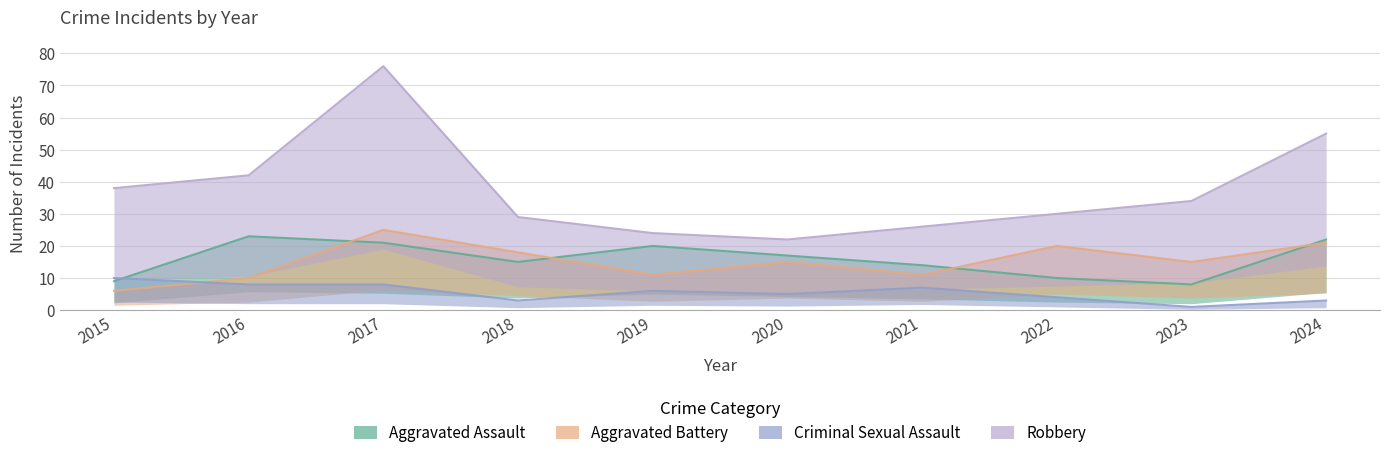

At how many categories does at least one series exceed 73?

1